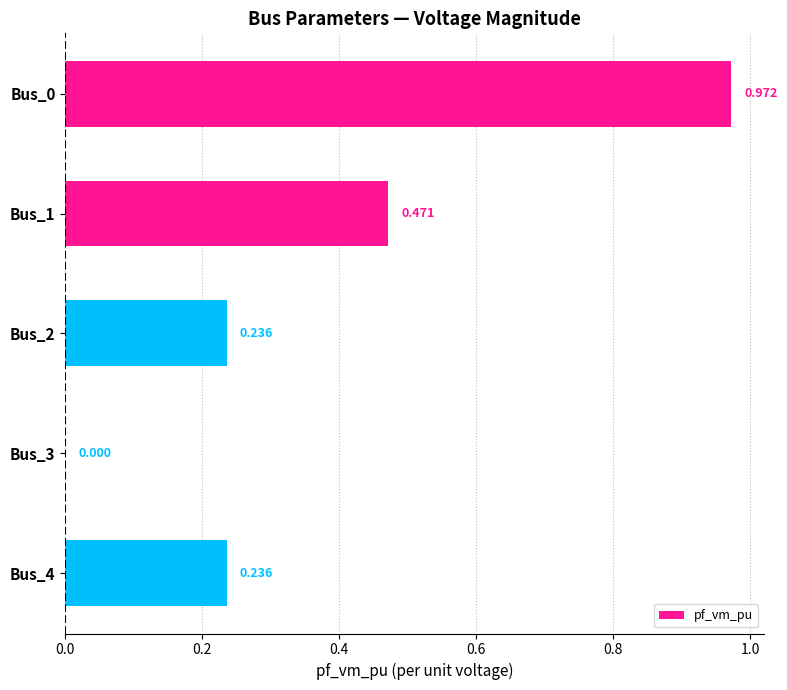

Count the number of data series in this chart.

1